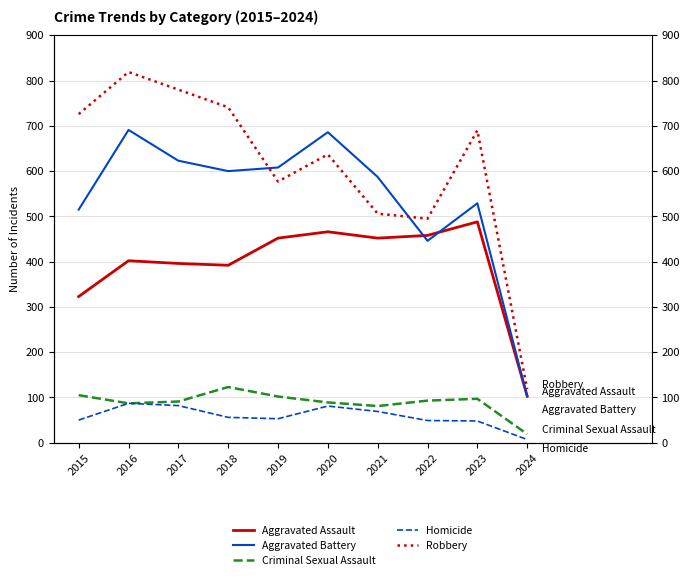

Reading left to right, extract all data points from this chart.

Aggravated Assault: 2015=323	2016=402	2017=396	2018=392	2019=452	2020=466	2021=452	2022=458	2023=488	2024=103
Aggravated Battery: 2015=515	2016=691	2017=623	2018=600	2019=608	2020=686	2021=587	2022=446	2023=529	2024=102
Criminal Sexual Assault: 2015=105	2016=87	2017=91	2018=123	2019=102	2020=89	2021=81	2022=93	2023=97	2024=19
Homicide: 2015=50	2016=87	2017=82	2018=56	2019=53	2020=81	2021=69	2022=49	2023=48	2024=7
Robbery: 2015=726	2016=819	2017=780	2018=741	2019=577	2020=637	2021=506	2022=495	2023=690	2024=118